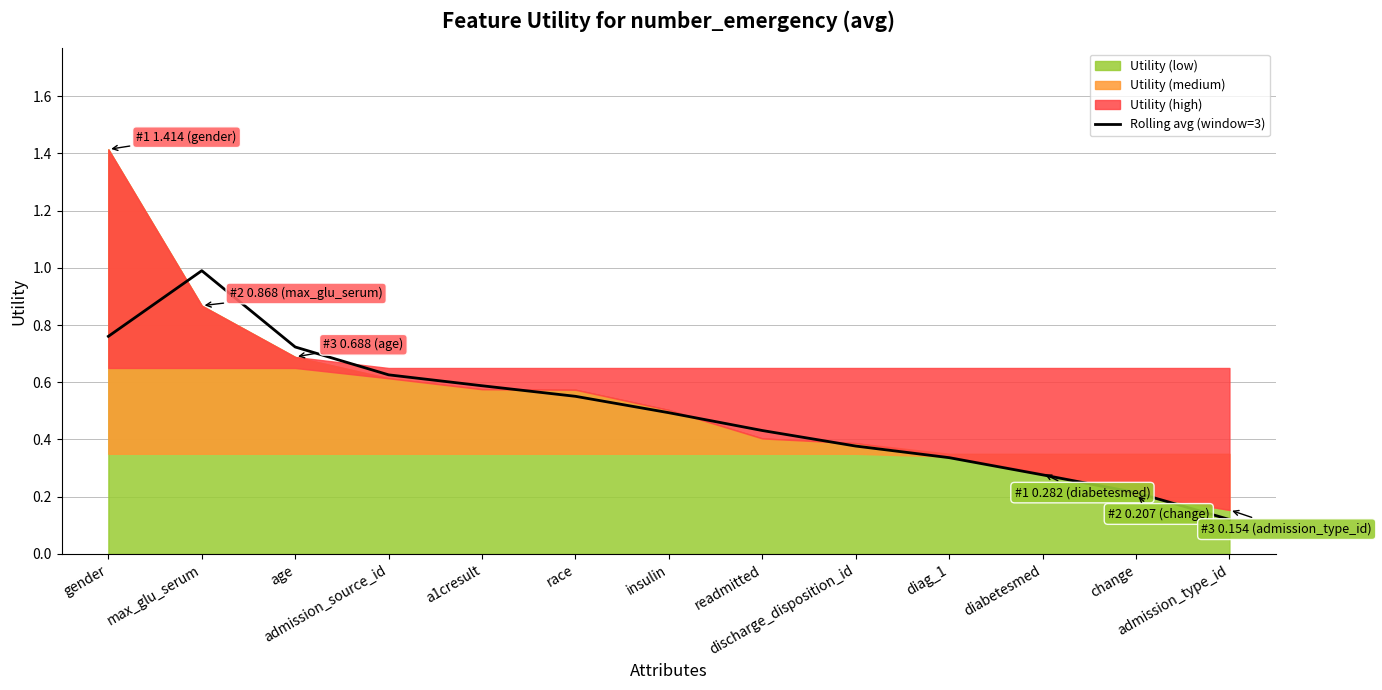

Reading left to right, extract all data points from this chart.

gender=0.8	max_glu_serum=1.0	age=0.7	admission_source_id=0.6	a1cresult=0.6	race=0.6	insulin=0.5	readmitted=0.4	discharge_disposition_id=0.4	diag_1=0.3	diabetesmed=0.3	change=0.2	admission_type_id=0.1